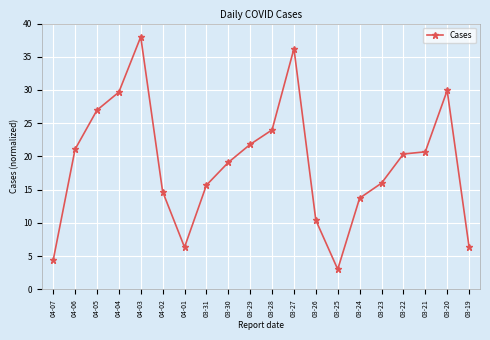

How many data points does each series have?

20